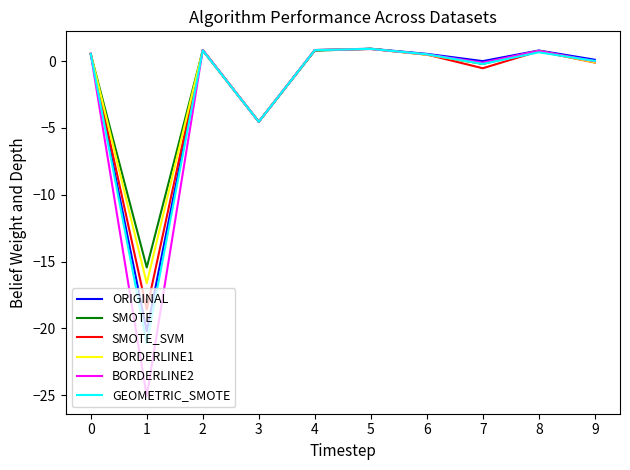

At which category does SMOTE reach its first local peak?

2